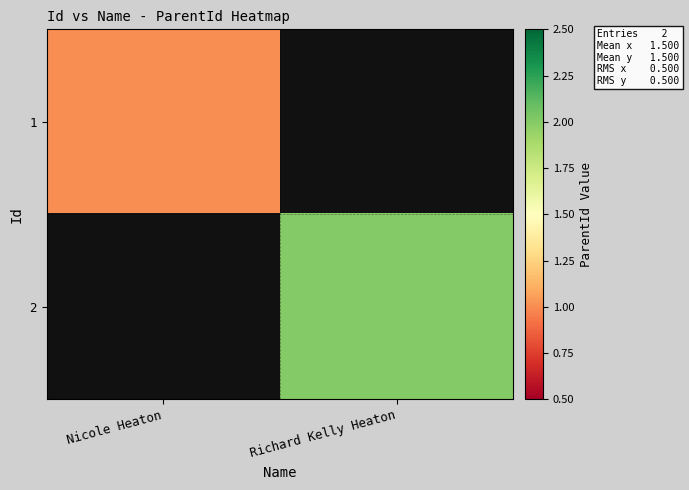

Which label corresponds to the largest value in the chart?

Richard Kelly Heaton